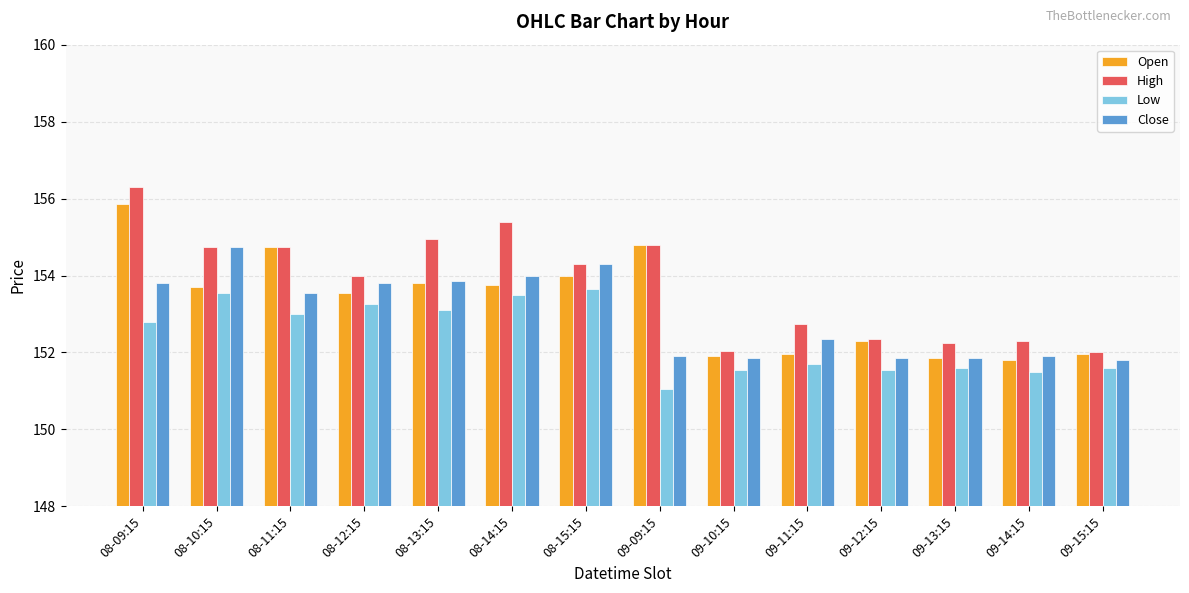

Which series has the largest range (max minus min)?

High